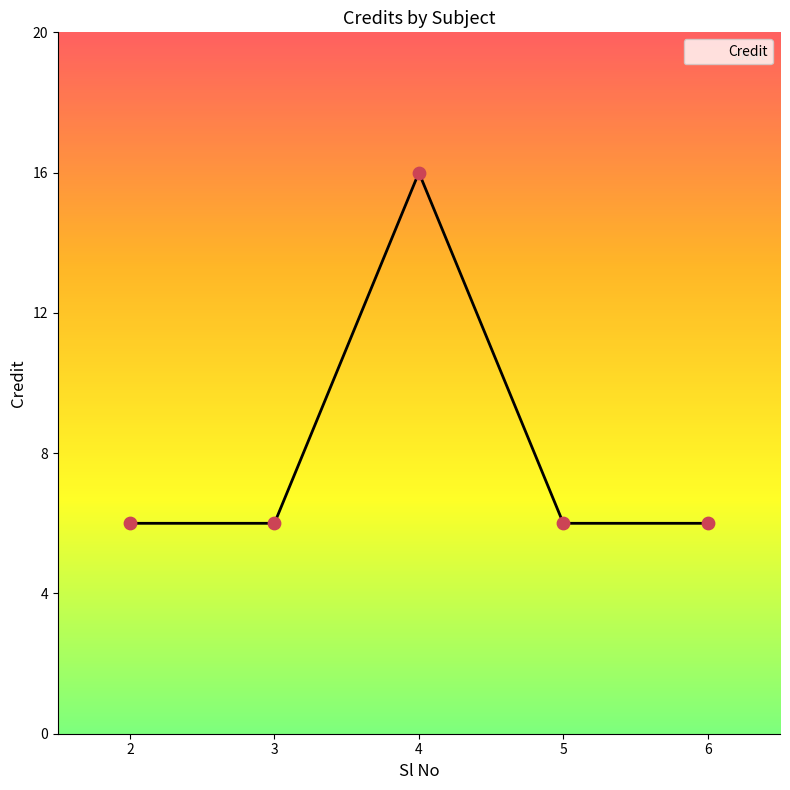

What is the ratio of the value at 5 to the value at 4?

0.4